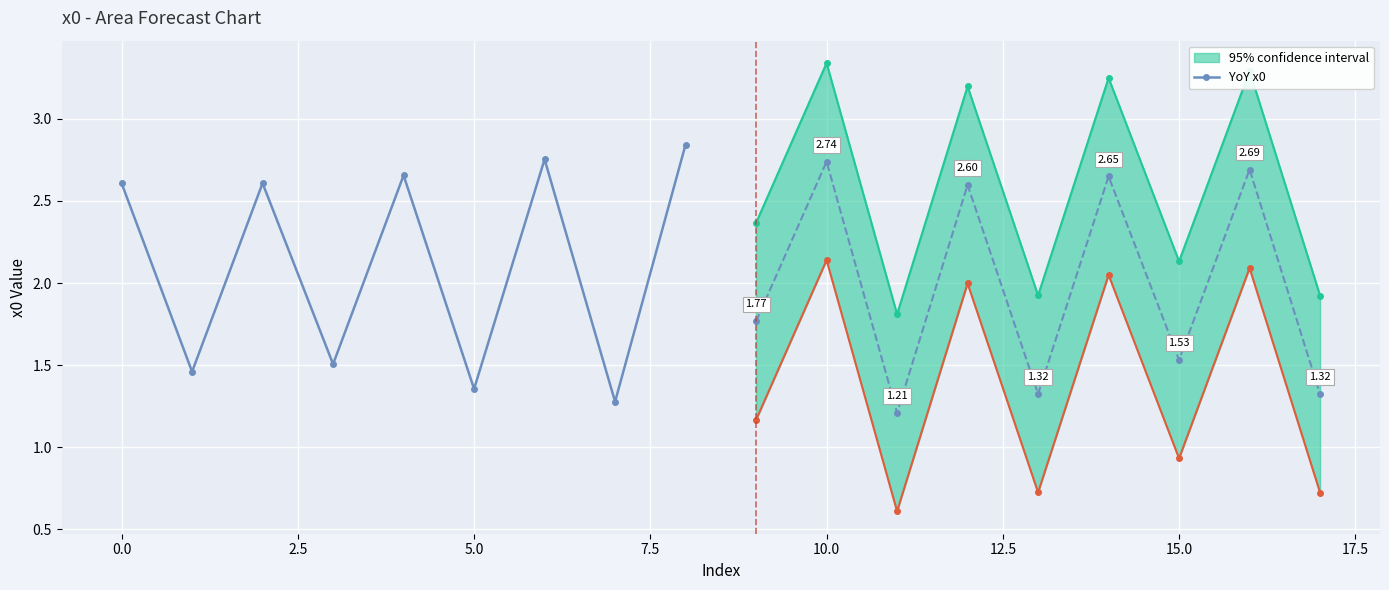

True or false: YoY x0 has more than 1 interior local peaks.

True